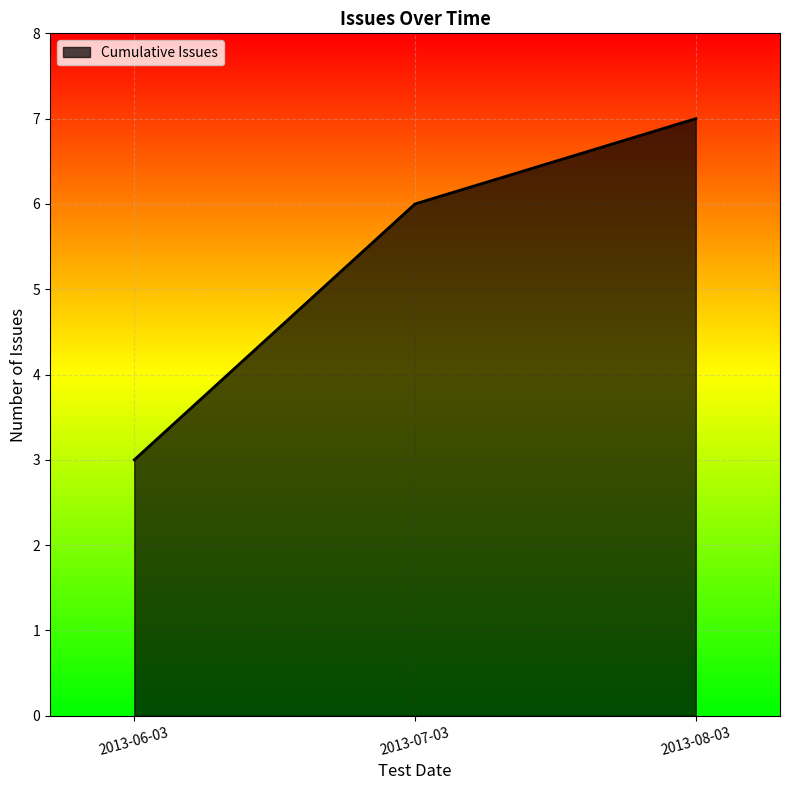

Which has a higher value, 2013-07-03 or 2013-08-03?

2013-08-03